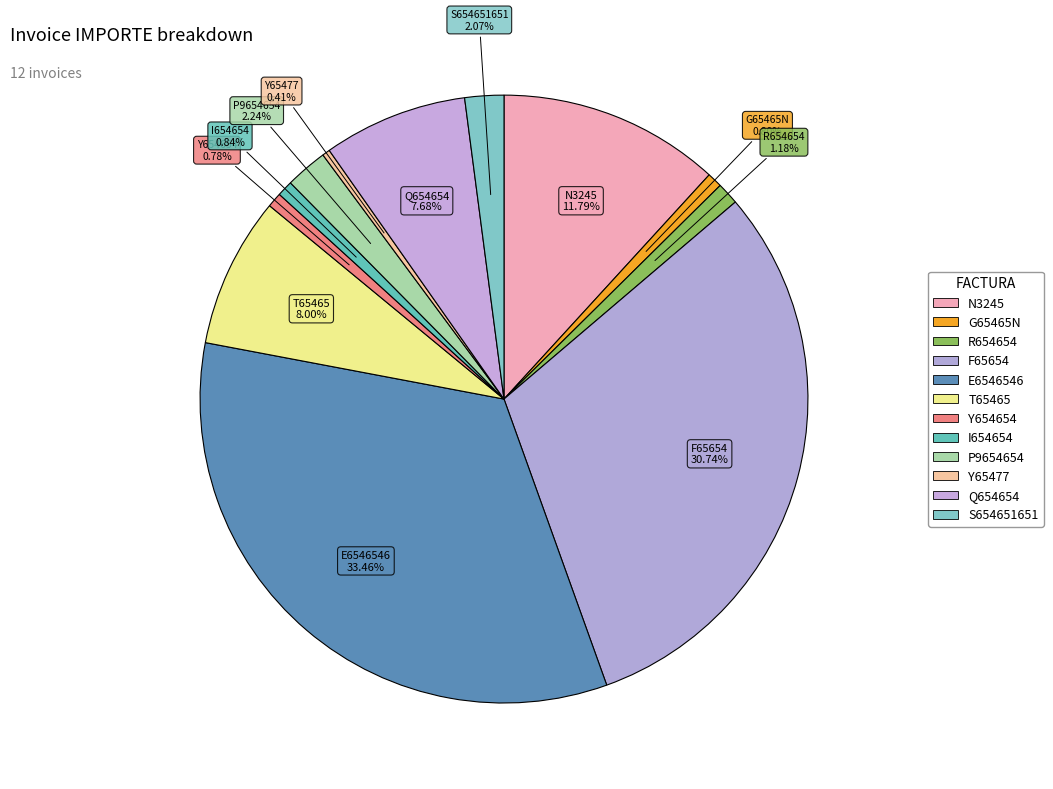

How many segments does this pie chart have?

12